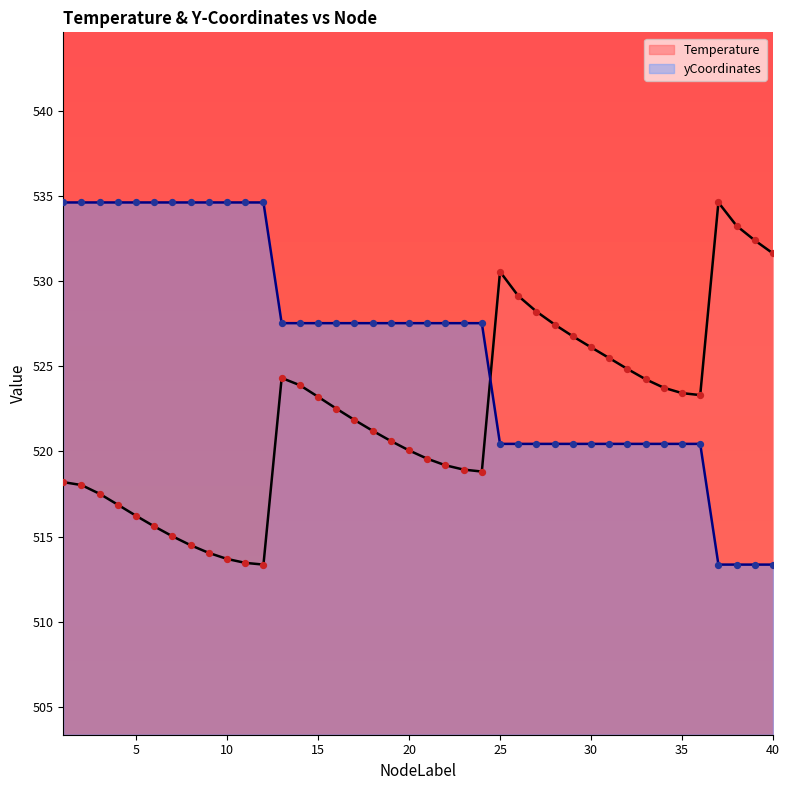

Is the value of yCoordinates_scaled at 5 greater than the value of Temperature at 39?

Yes